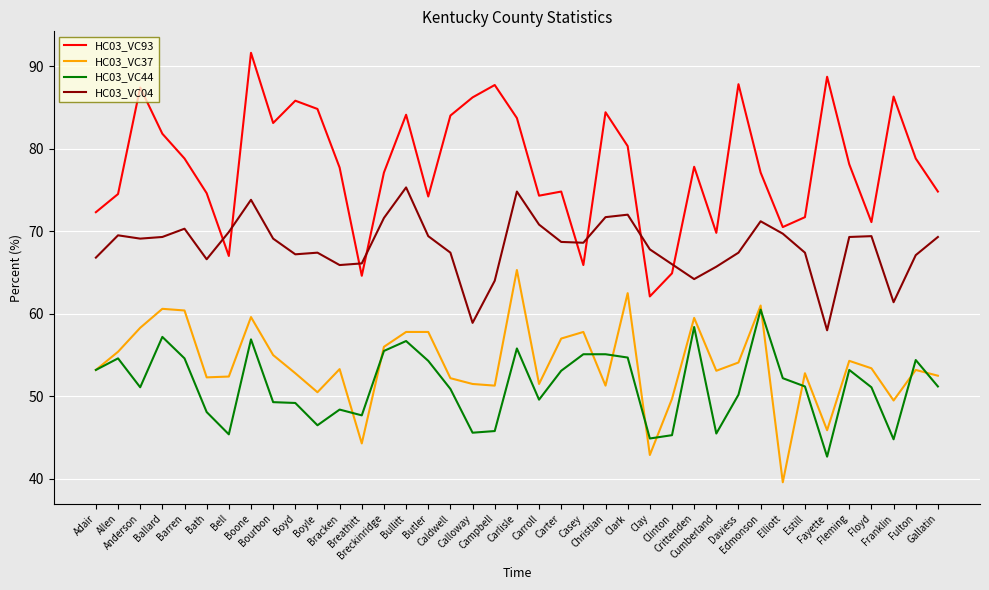

Does the chart display data point markers on the line(s)?

No